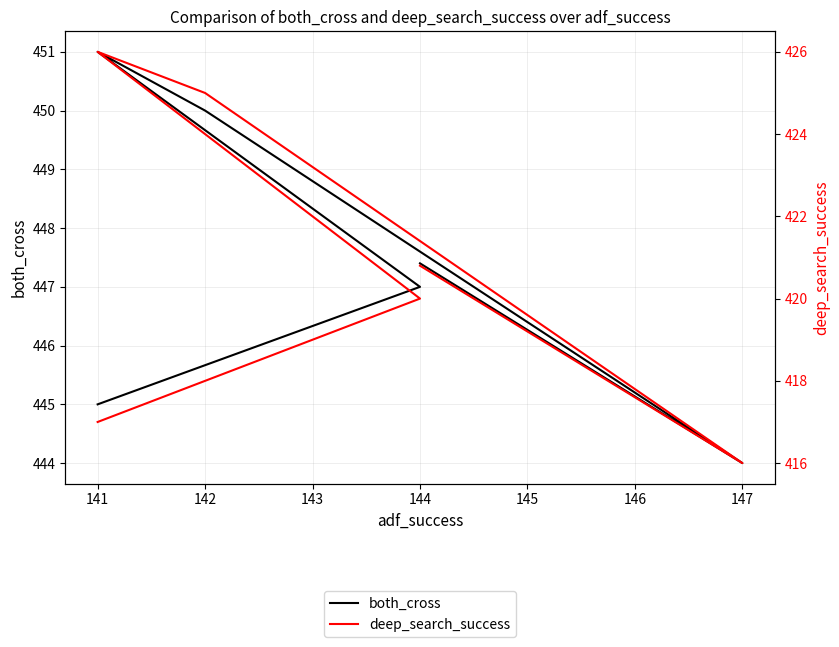

What is the difference between the second highest and minimum values in the both_cross series?

6.0